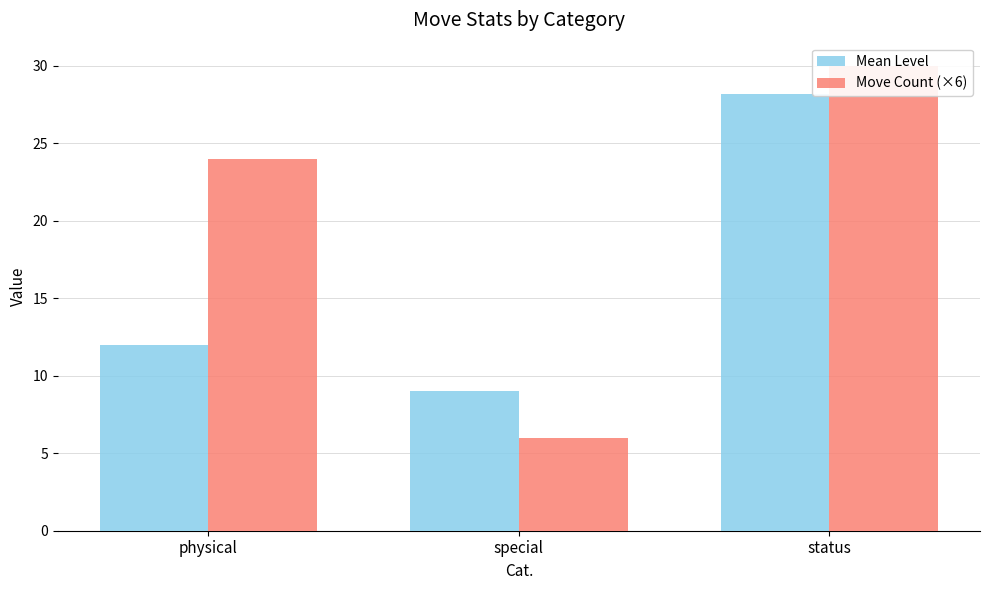

Reading right to left, list all the values displayed in this chart.

Mean Level: status=28.2	special=9.0	physical=12.0
Move Count (×6): status=30.0	special=6.0	physical=24.0